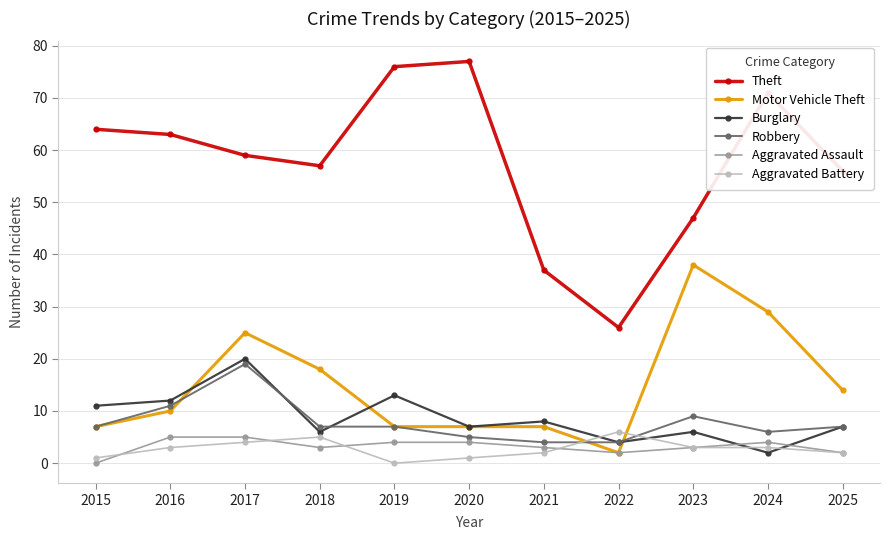

Which series has the largest total across all categories?

Theft